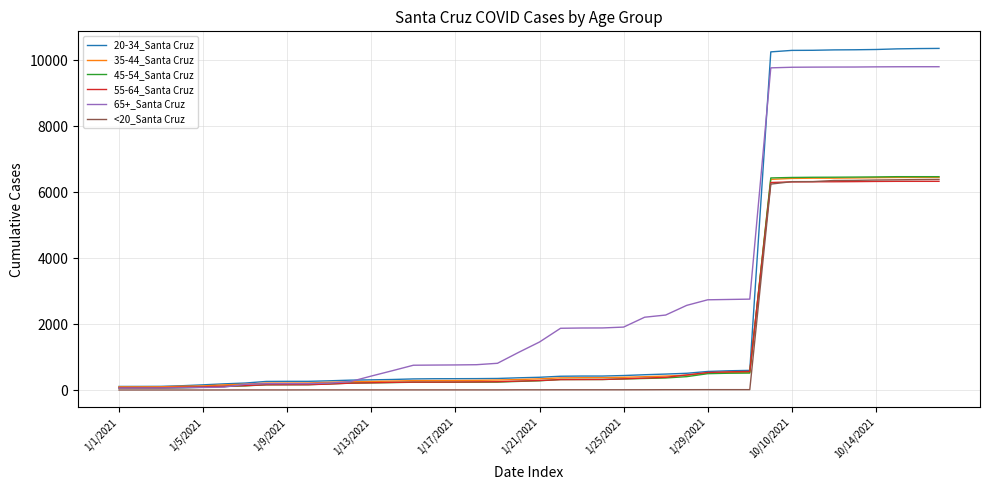

Which series has the widest spread of values?

20-34_Santa Cruz